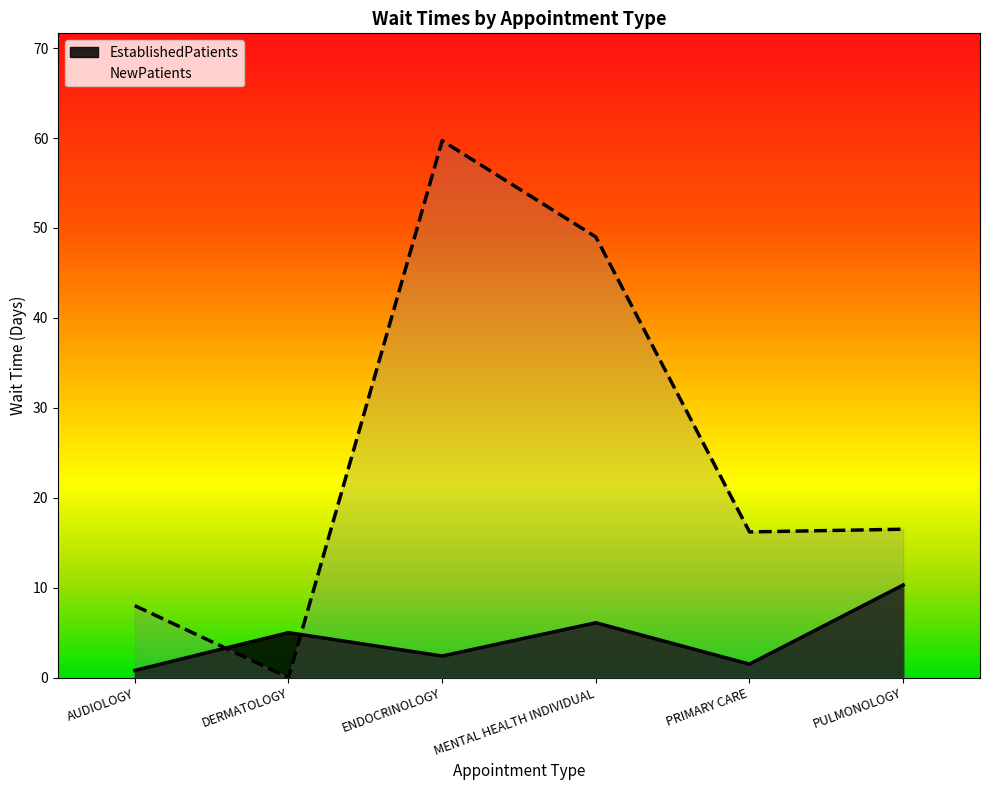

What is the difference between the second highest and second lowest values in the NewPatients series?

41.0